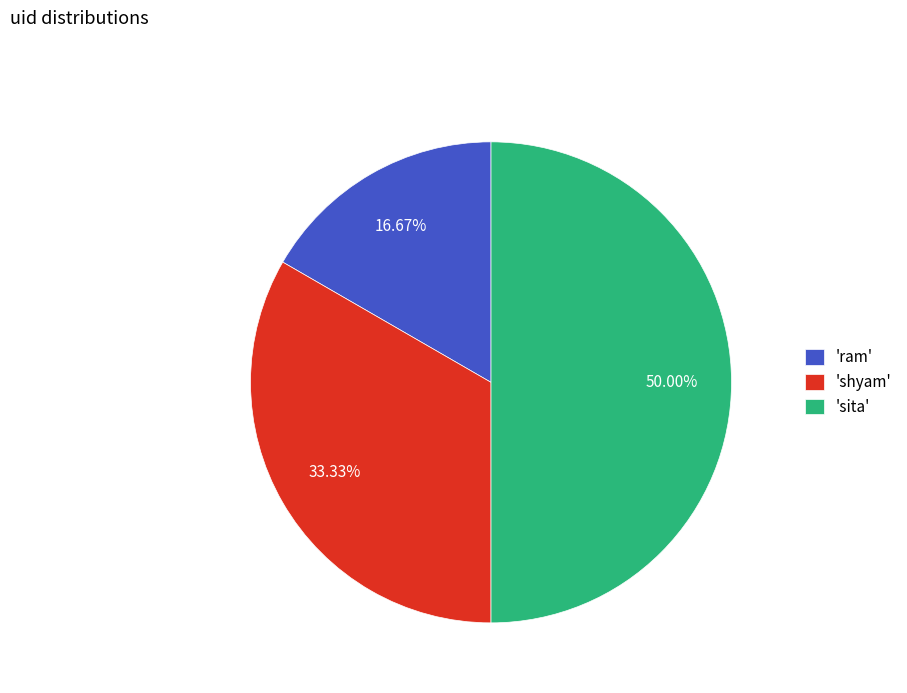

Combined, do 'ram' and 'sita' account for over 50%?

Yes